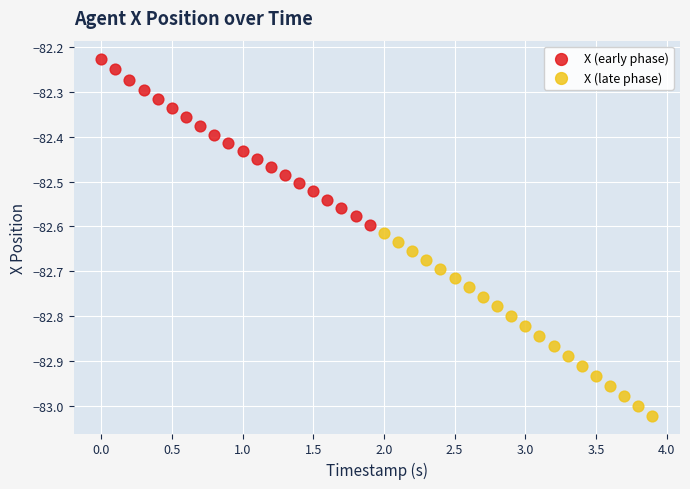

What are all the series names shown in the legend?

X (early phase), X (late phase)